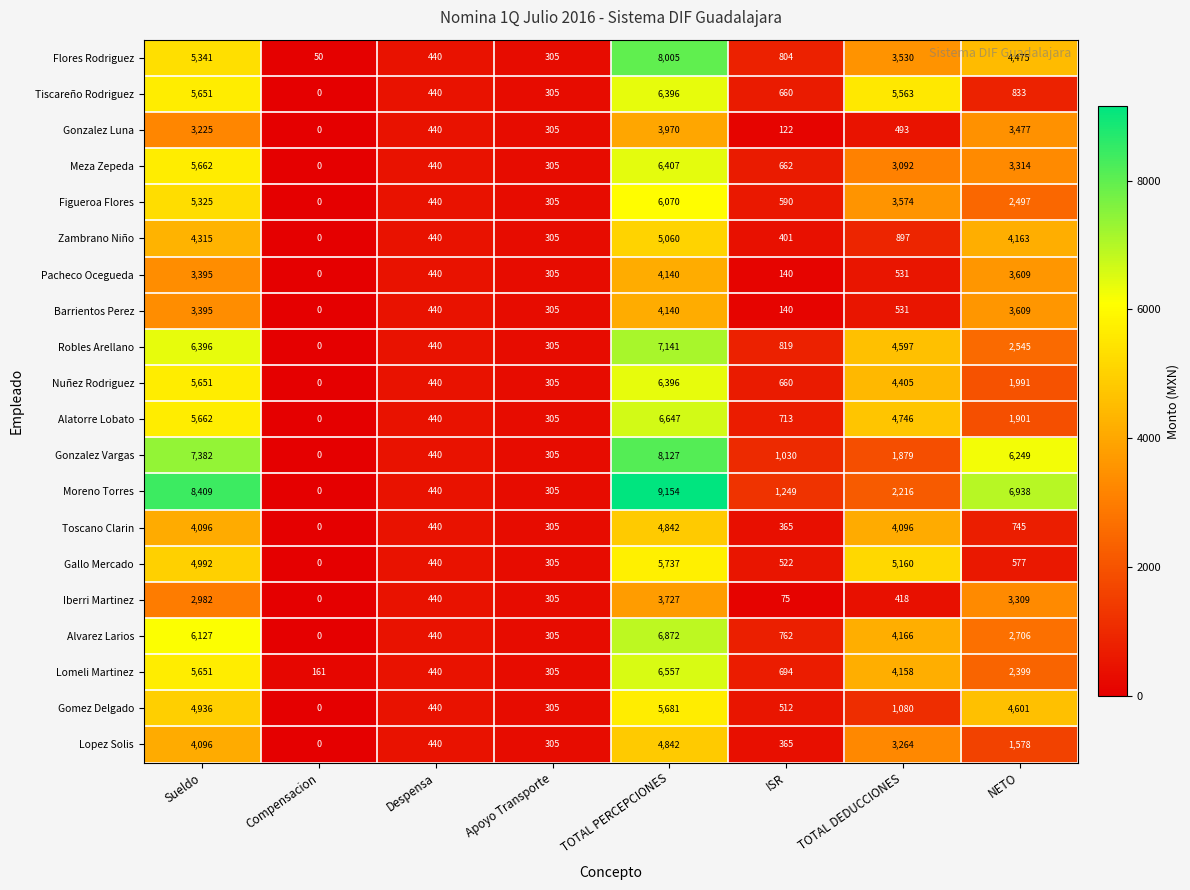

What is the total value across all series at NETO?

61516